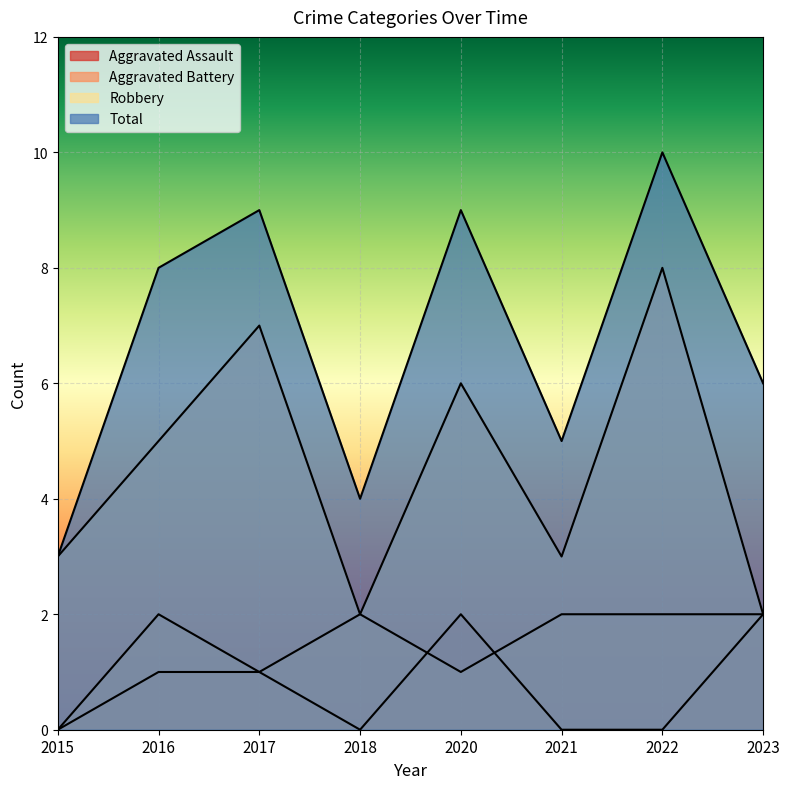

True or false: Aggravated Battery and Total intersect in this chart.

False